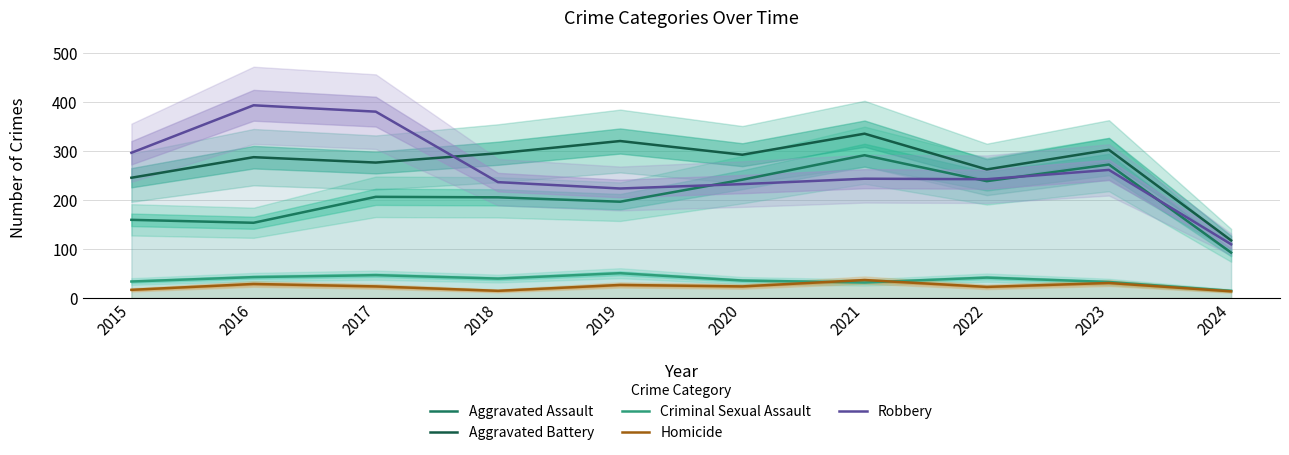

Between which two adjacent categories do Aggravated Assault and Robbery first intersect?

2019 and 2020